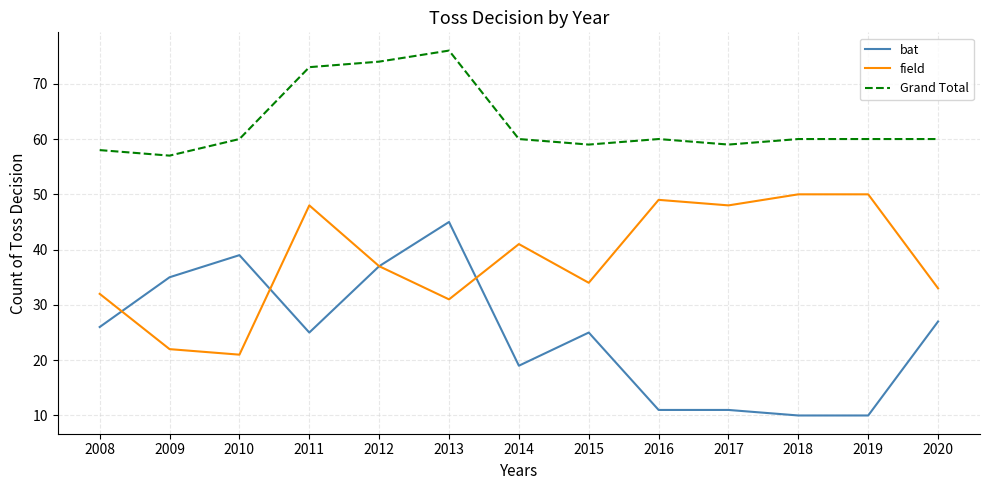

At which category is the sum across all series the highest?

2013